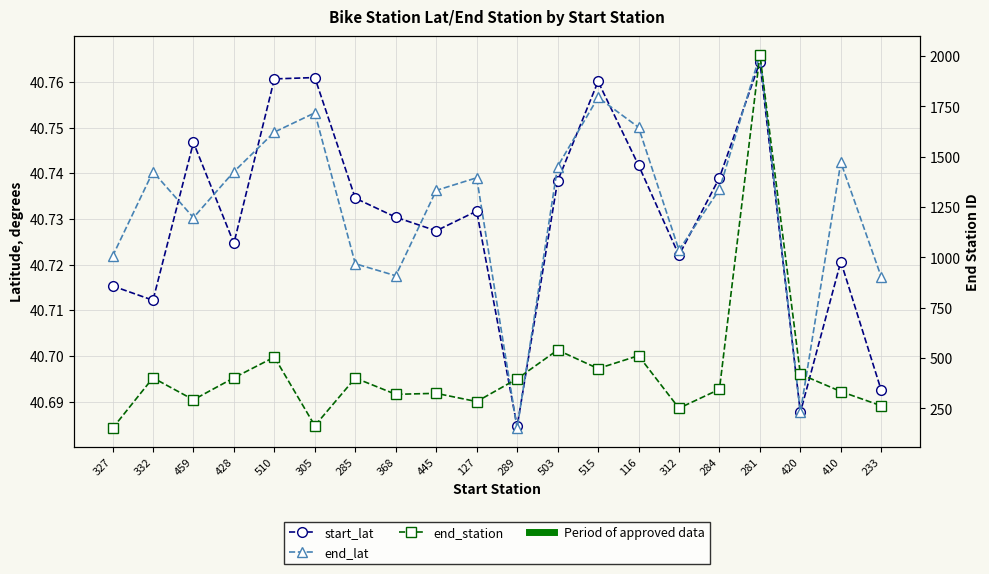

What is the label of the 5th point from the right?

284